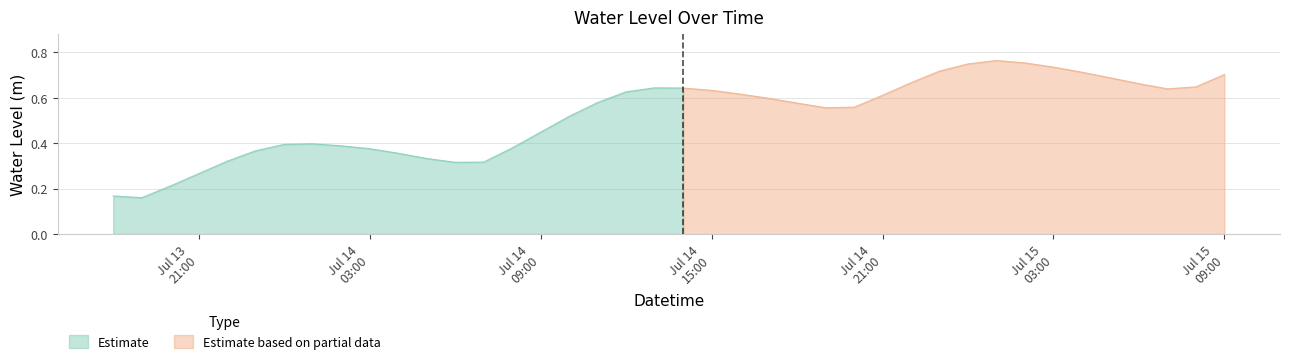

Reading right to left, transcribe all the data shown in this chart.

2025-07-15 09:00:00=0.7	2025-07-15 08:00:00=0.6	2025-07-15 07:00:00=0.6	2025-07-15 06:00:00=0.7	2025-07-15 05:00:00=0.7	2025-07-15 04:00:00=0.7	2025-07-15 03:00:00=0.7	2025-07-15 02:00:00=0.8	2025-07-15 01:00:00=0.8	2025-07-15 00:00:00=0.7	2025-07-14 23:00:00=0.7	2025-07-14 22:00:00=0.7	2025-07-14 21:00:00=0.6	2025-07-14 20:00:00=0.6	2025-07-14 19:00:00=0.6	2025-07-14 18:00:00=0.6	2025-07-14 17:00:00=0.6	2025-07-14 16:00:00=0.6	2025-07-14 15:00:00=0.6	2025-07-14 14:00:00=0.6	2025-07-14 13:00:00=0.6	2025-07-14 12:00:00=0.6	2025-07-14 11:00:00=0.6	2025-07-14 10:00:00=0.5	2025-07-14 09:00:00=0.4	2025-07-14 08:00:00=0.4	2025-07-14 07:00:00=0.3	2025-07-14 06:00:00=0.3	2025-07-14 05:00:00=0.3	2025-07-14 04:00:00=0.4	2025-07-14 03:00:00=0.4	2025-07-14 02:00:00=0.4	2025-07-14 01:00:00=0.4	2025-07-14 00:00:00=0.4	2025-07-13 23:00:00=0.4	2025-07-13 22:00:00=0.3	2025-07-13 21:00:00=0.3	2025-07-13 20:00:00=0.2	2025-07-13 19:00:00=0.2	2025-07-13 18:00:00=0.2